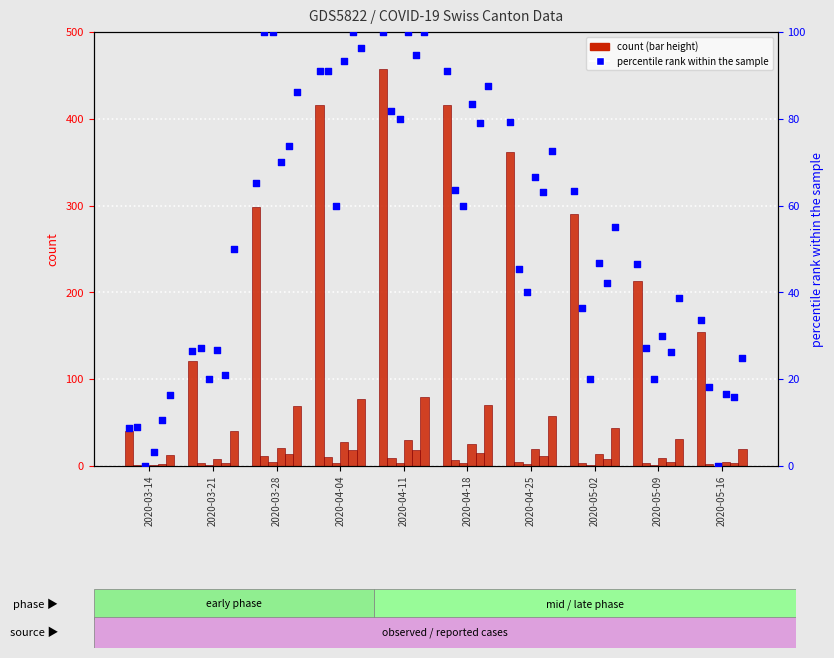

At how many categories does at least one series exceed 439?

1